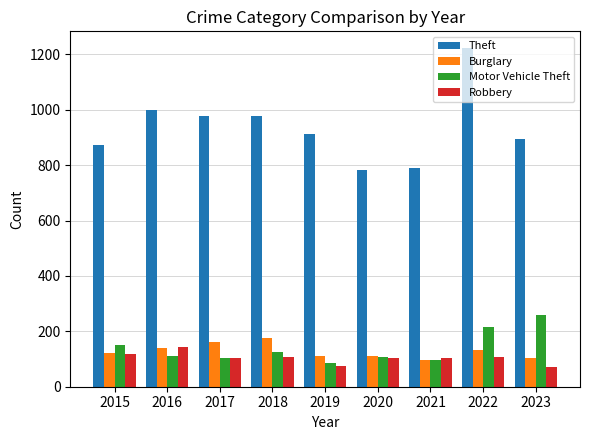

What is the difference between the maximum and minimum values in the Robbery series?

74